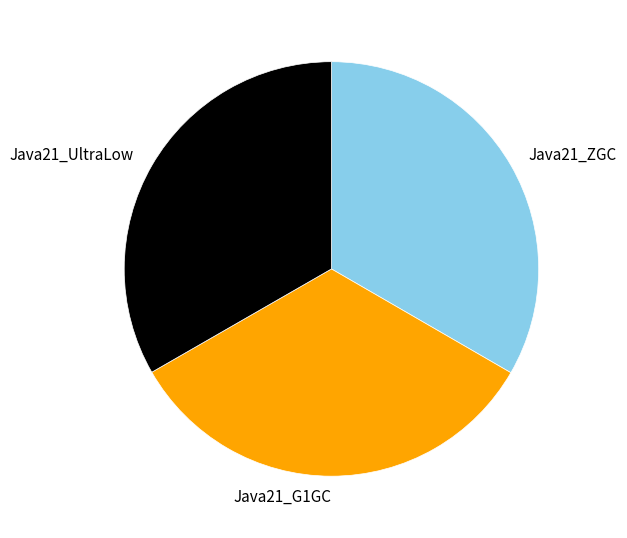

Does Java21_ZGC account for over 50% of the chart?

No